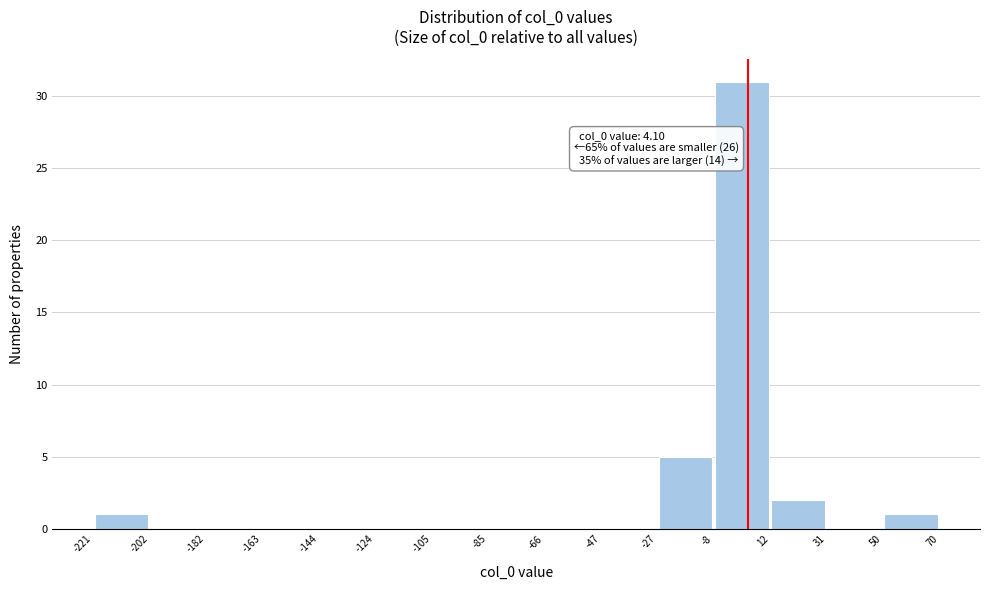

Over which range of the x-axis is the bar tallest?

-8 to 12